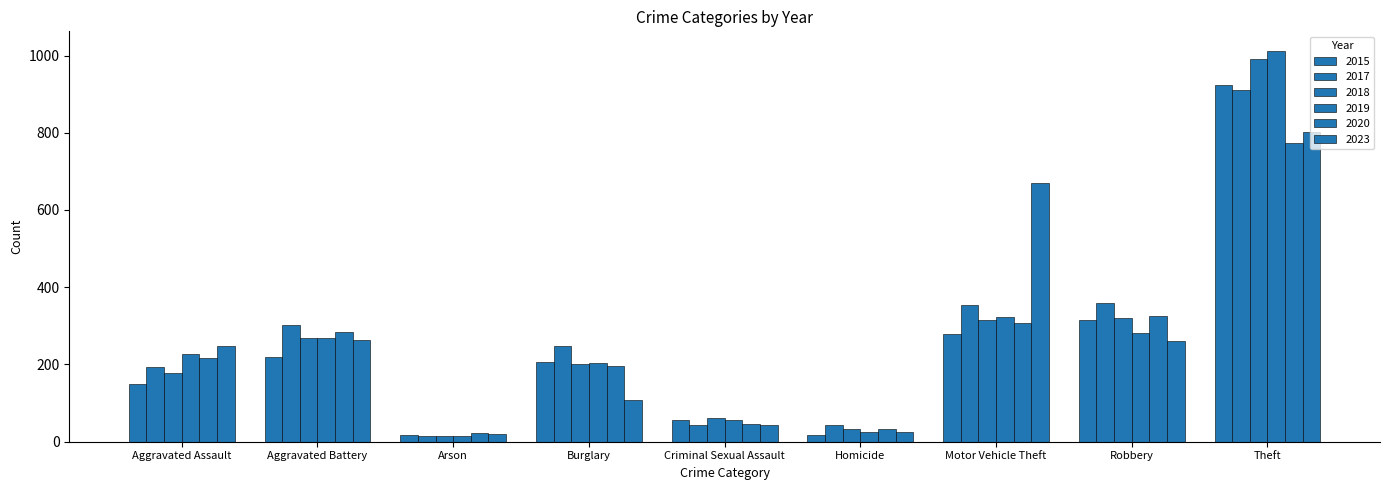

At which label is 2019 closest to 513?

Motor Vehicle Theft